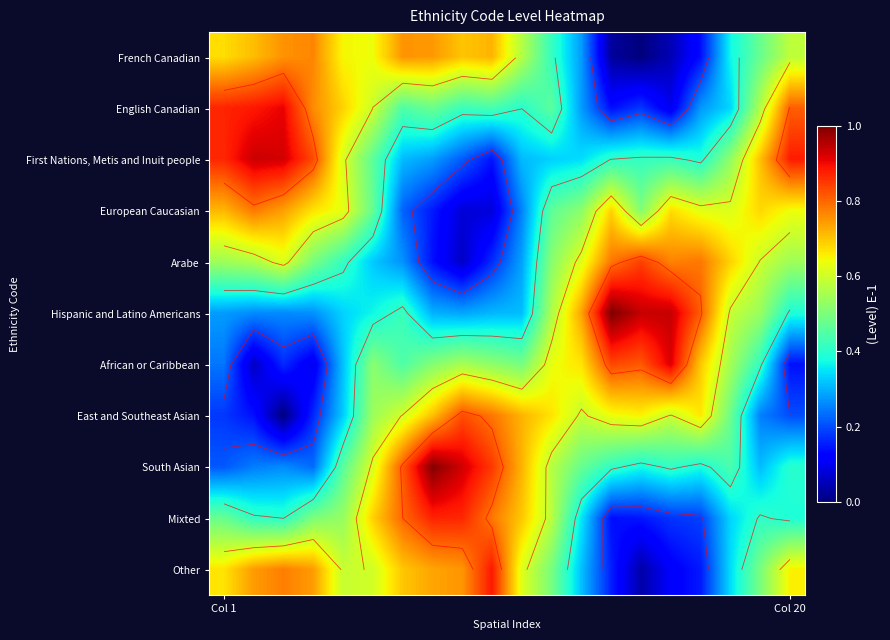

Between 3 and 8, which is larger?

3